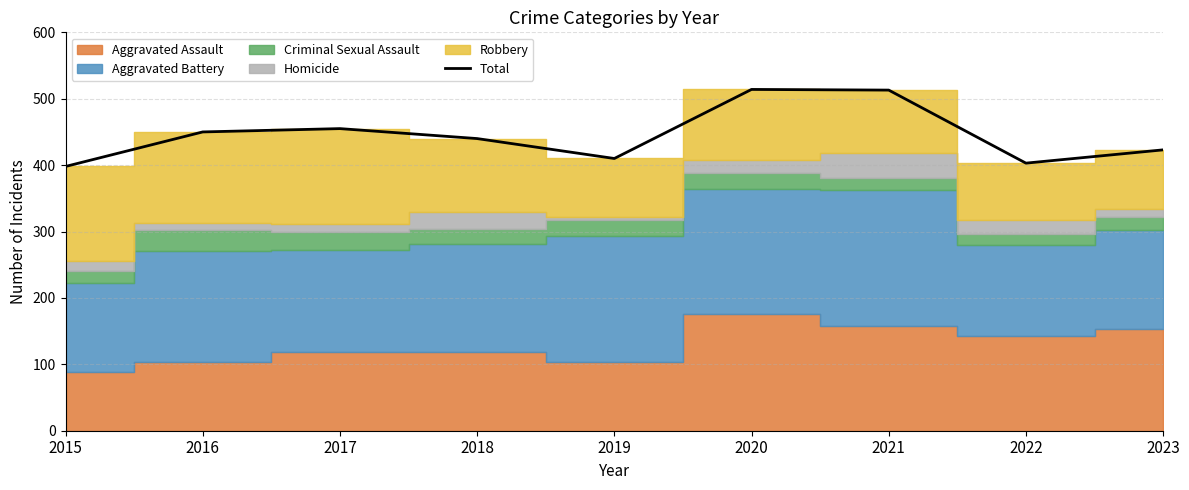

How many values are below 440?

4